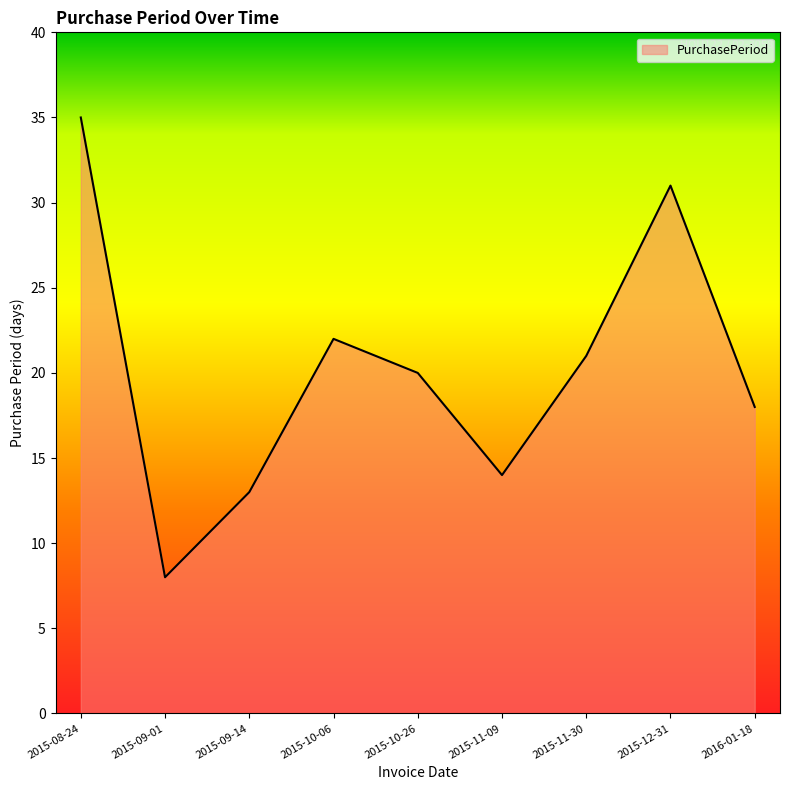

List the labels in order of value, smallest first.

2015-09-01, 2015-09-14, 2015-11-09, 2016-01-18, 2015-10-26, 2015-11-30, 2015-10-06, 2015-12-31, 2015-08-24